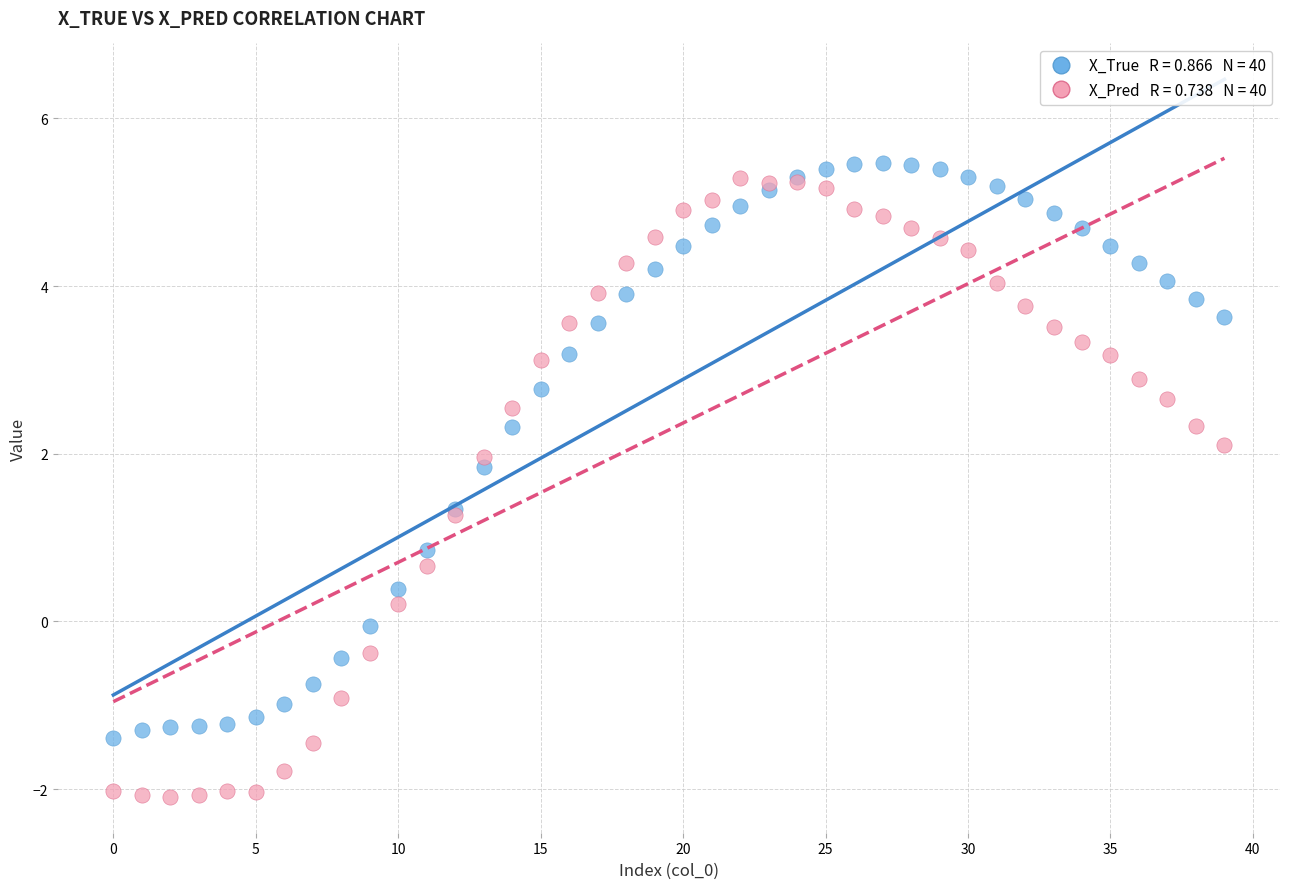

Across all series, what Y value is closest to 1?

0.9